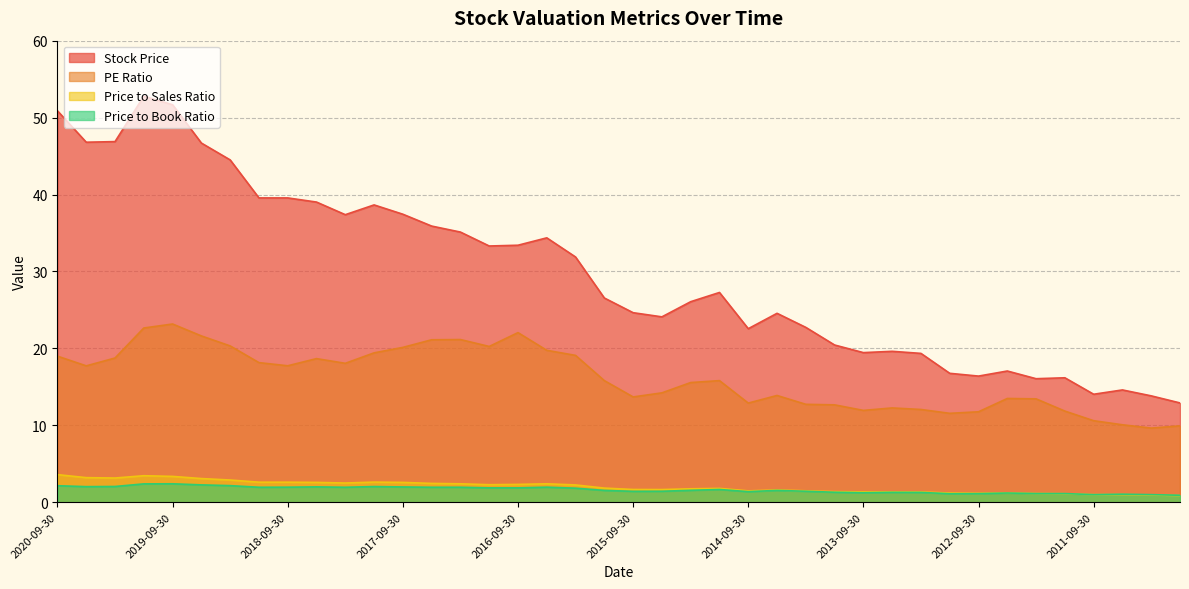

What is the highest value of the Stock Price series?

52.8